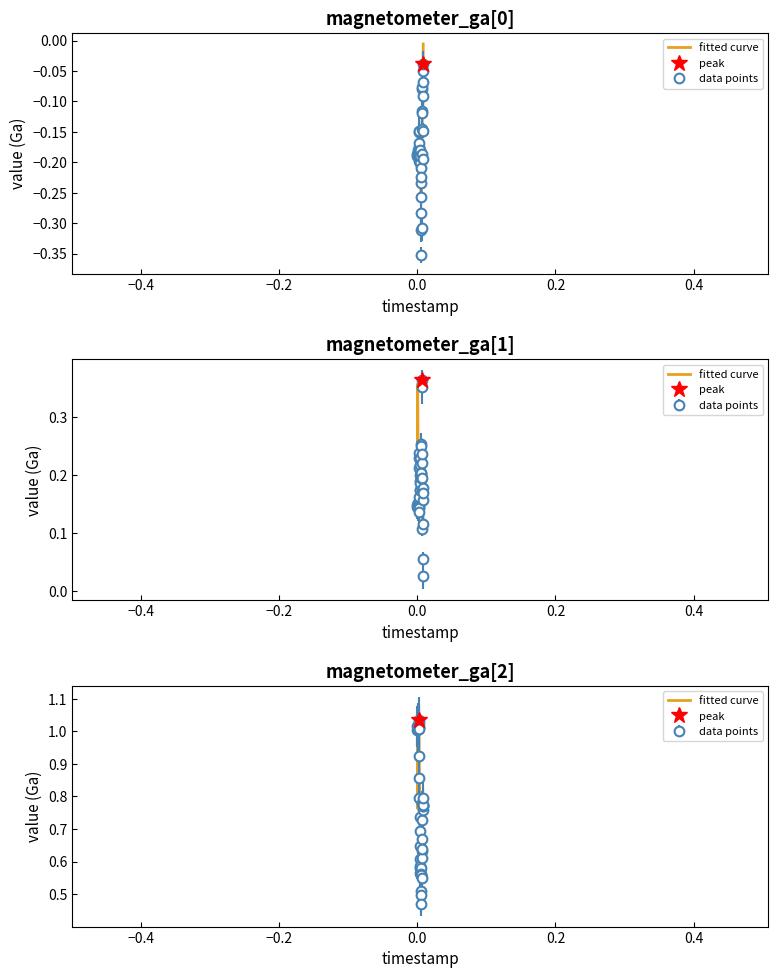

True or false: magnetometer_ga[1] has a value of 0.0 at 340793305.

False